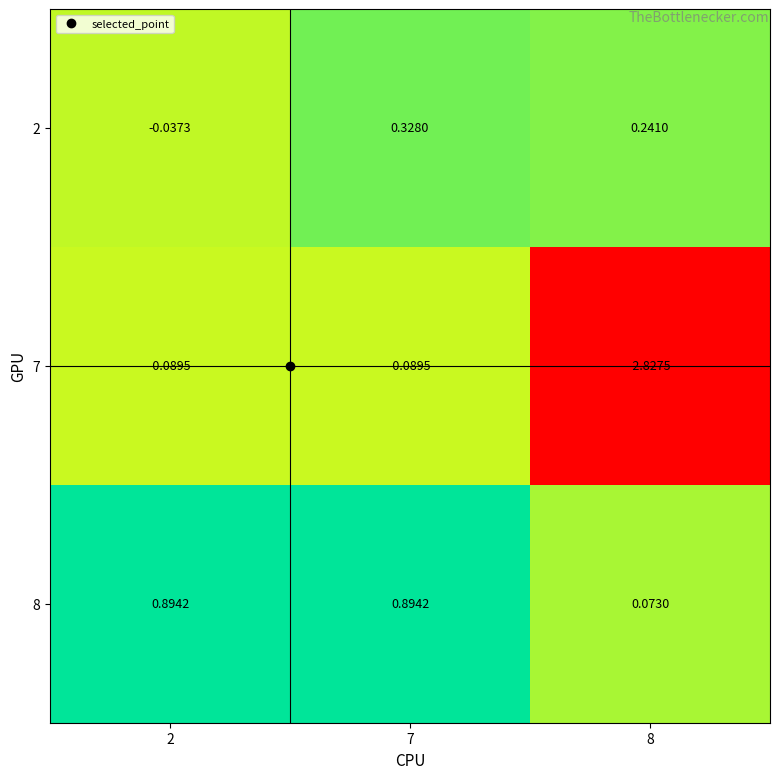

How many categories are shown in the chart?

3